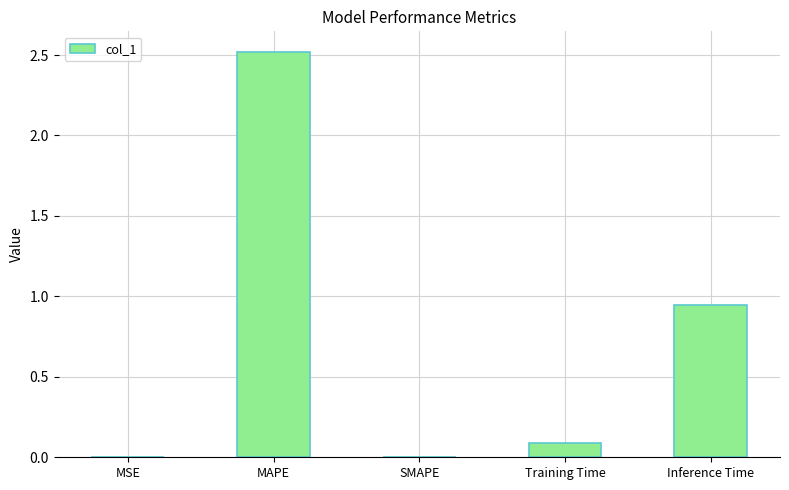

Which category has the highest value across all series?

MAPE